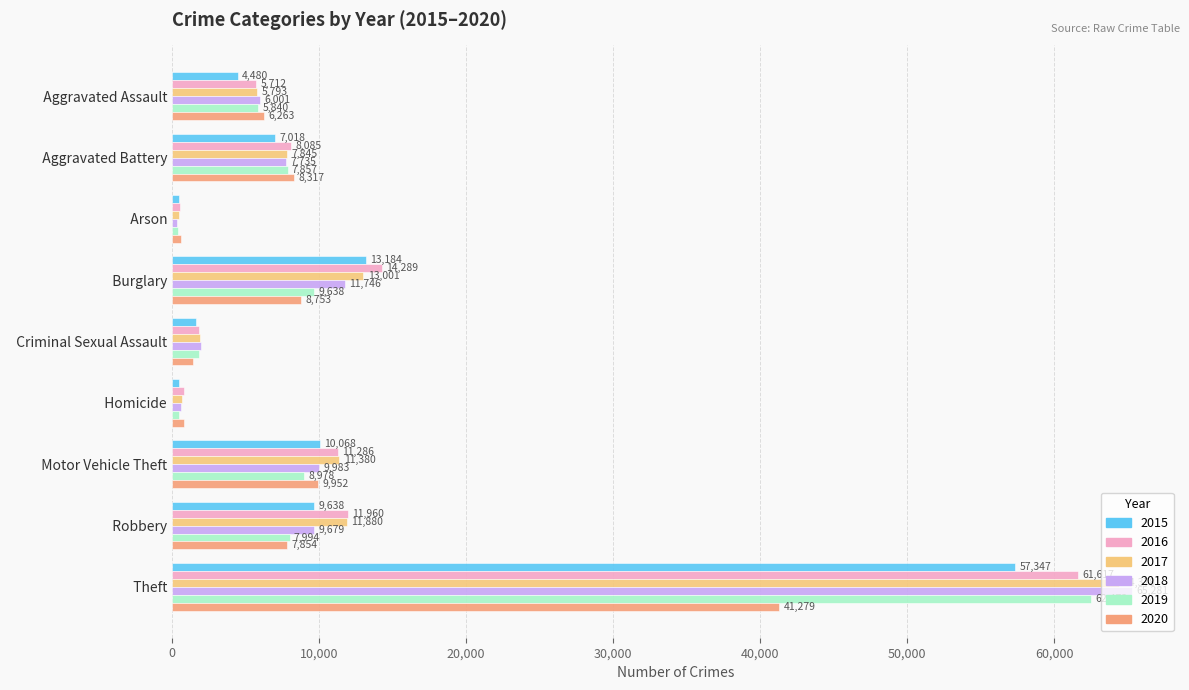

What are all the series names shown in the legend?

2015, 2016, 2017, 2018, 2019, 2020